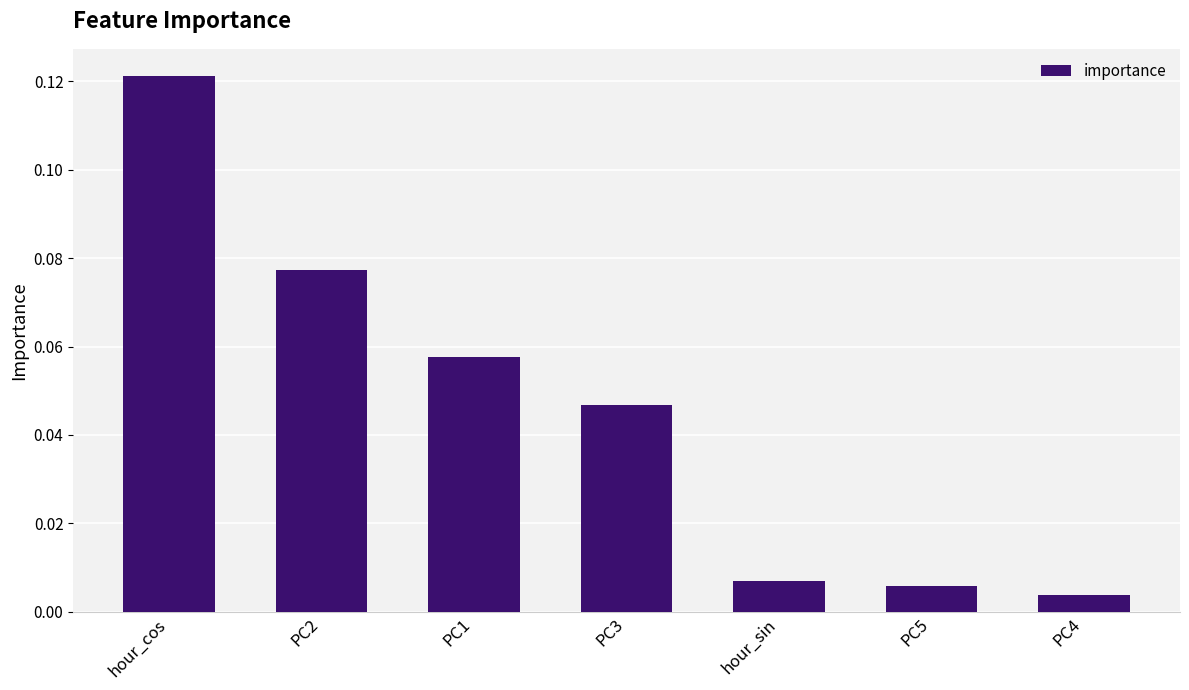

At which label is the value closest to 0?

PC4